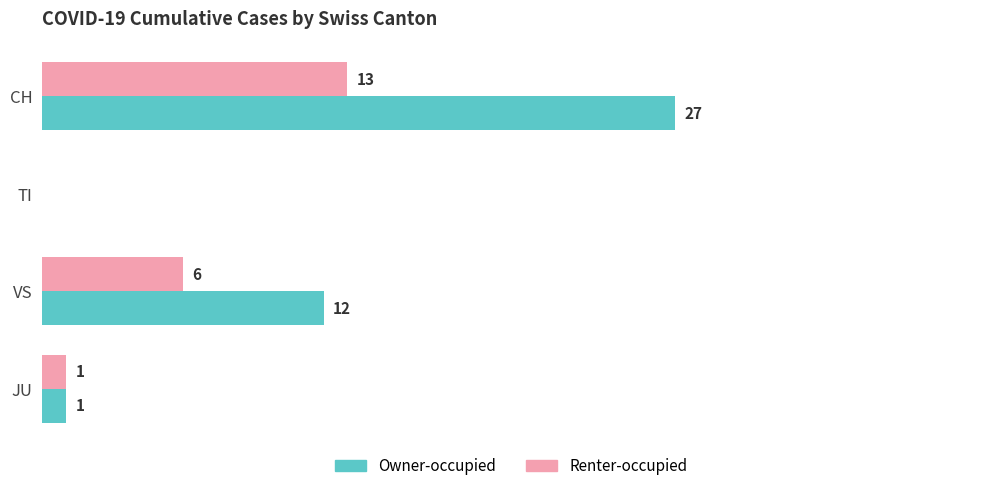

Which category has the highest value across all series?

CH